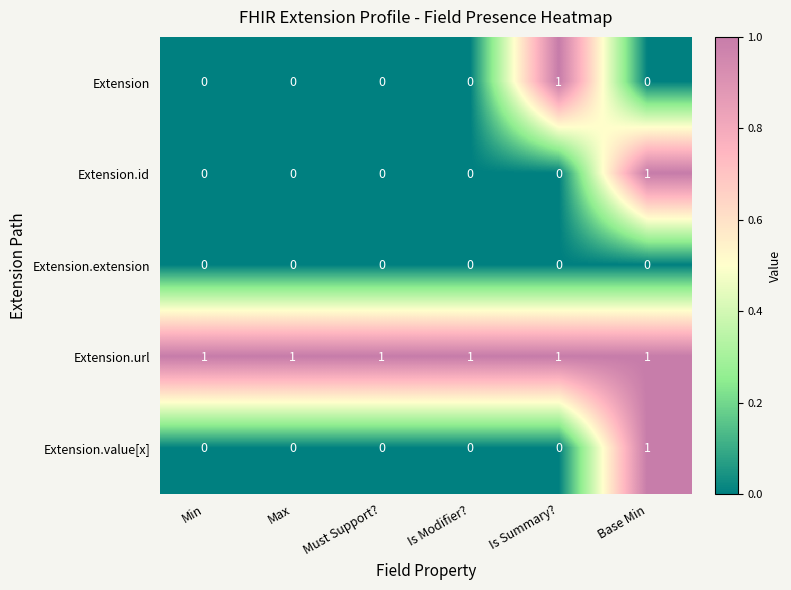

Which series has the largest total across all categories?

Extension.url